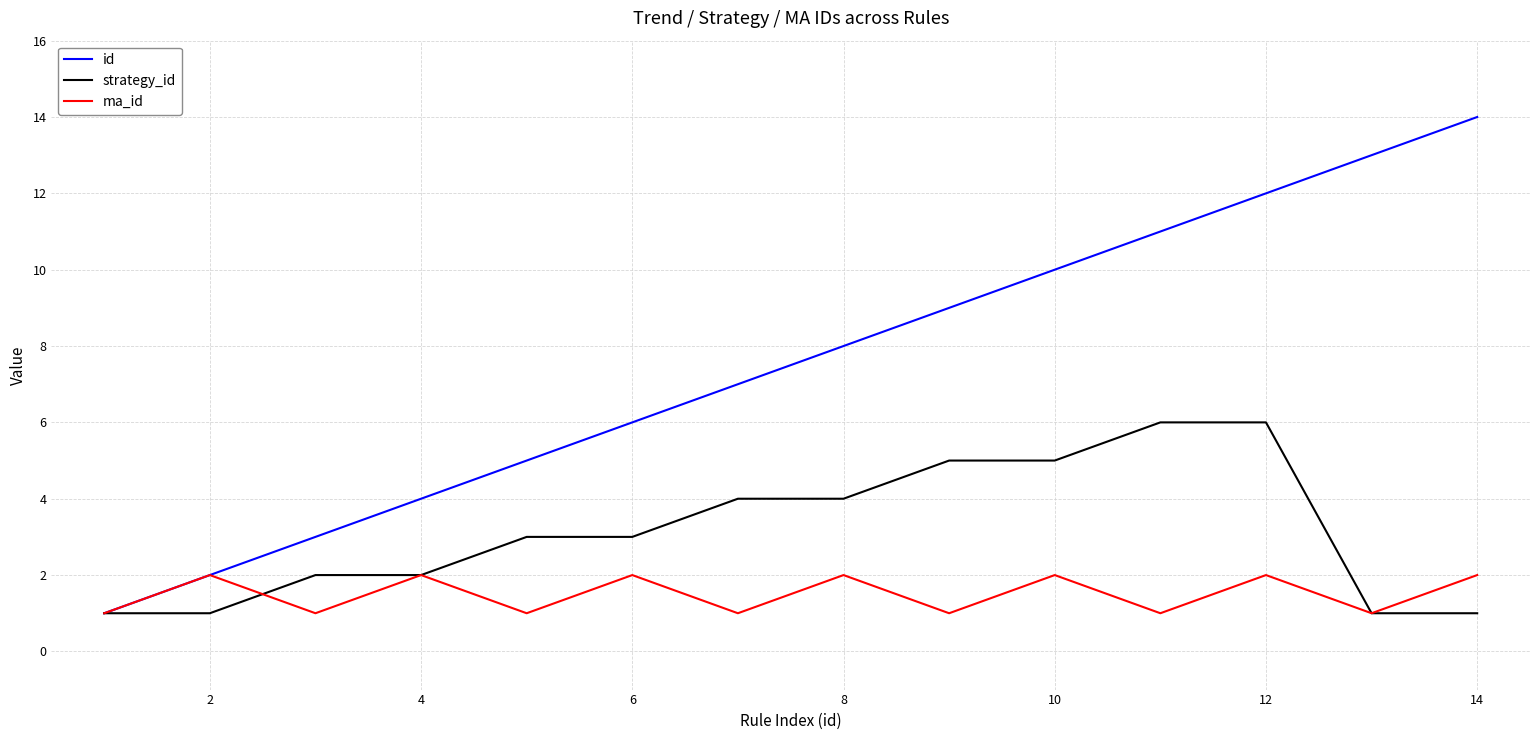

Rank the series by their average value, from highest to lowest.

id, strategy_id, ma_id